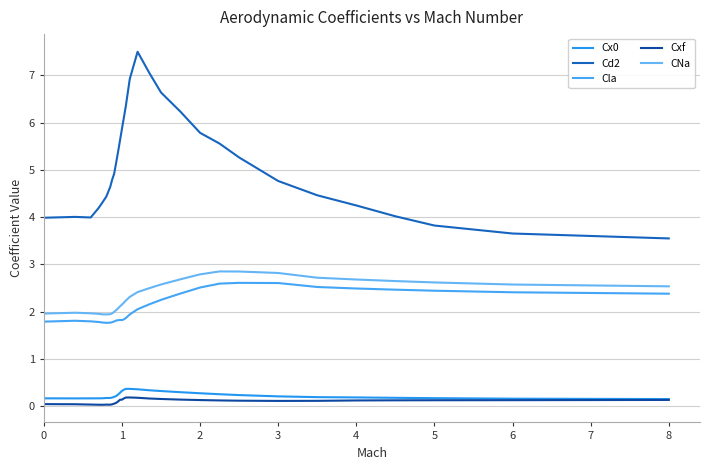

In Cxf, how many points are lower than both neighbors (excluding endpoints)?

3